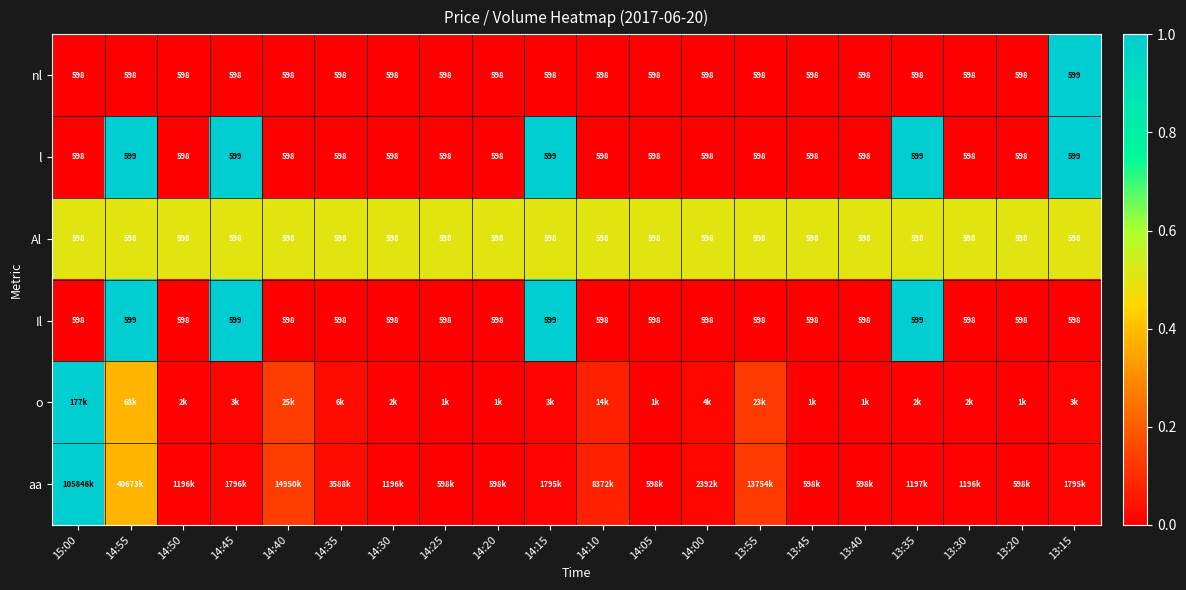

Rank the categories by aa value from lowest to highest.

14:25, 14:20, 14:05, 13:45, 13:40, 13:20, 14:50, 14:30, 13:30, 13:35, 14:15, 13:15, 14:45, 14:00, 14:35, 14:10, 13:55, 14:40, 14:55, 15:00